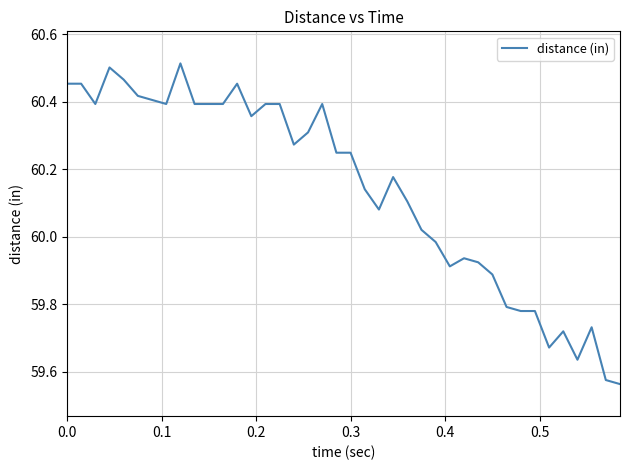

How many series are shown in this chart?

1